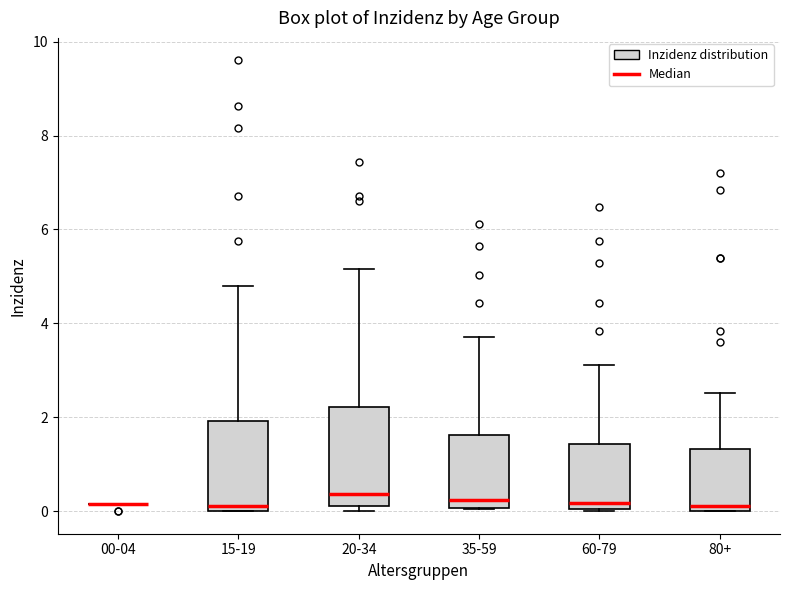

Where does the upper whisker of the box for 20-34 end on the y-axis? The values are not printed on the chart, so give them approximately, as read against the axis.

5.2